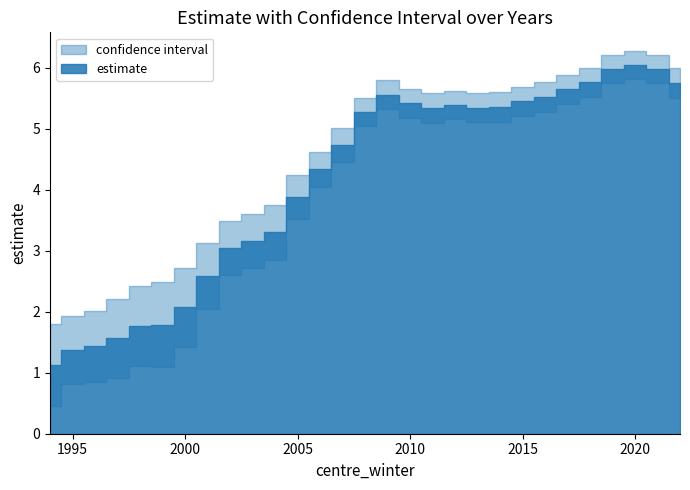

Is the value of lcl at 2022 greater than the value of estimate at 1997?

Yes